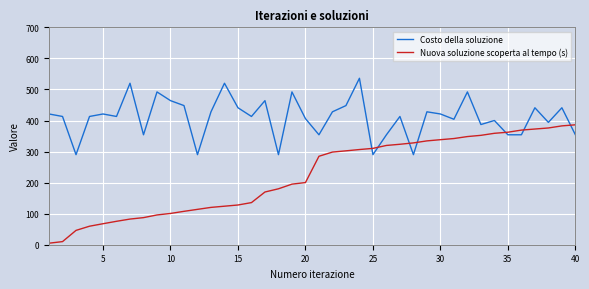

List the series in order of their peak value, highest first.

Costo della soluzione, Nuova soluzione scoperta al tempo (s)